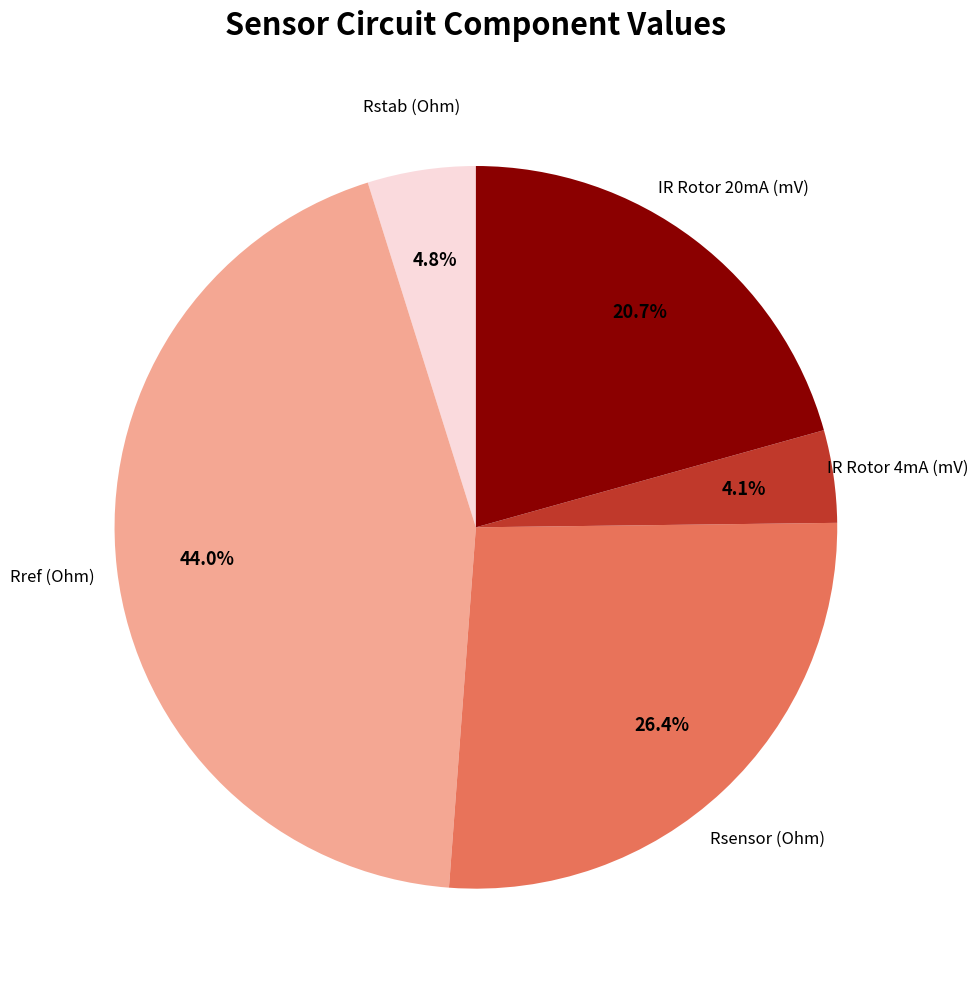

What is the smallest slice in the pie chart?

IR Rotor 4mA (mV)